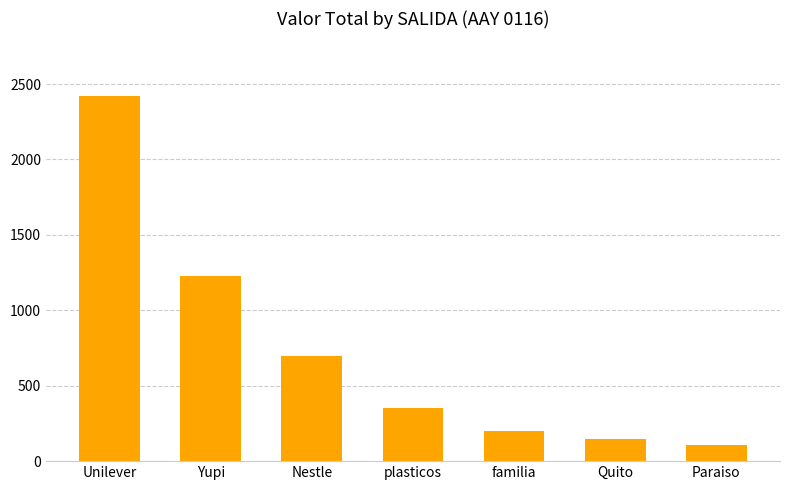

What is the label of the 1st bar from the right?

Paraiso